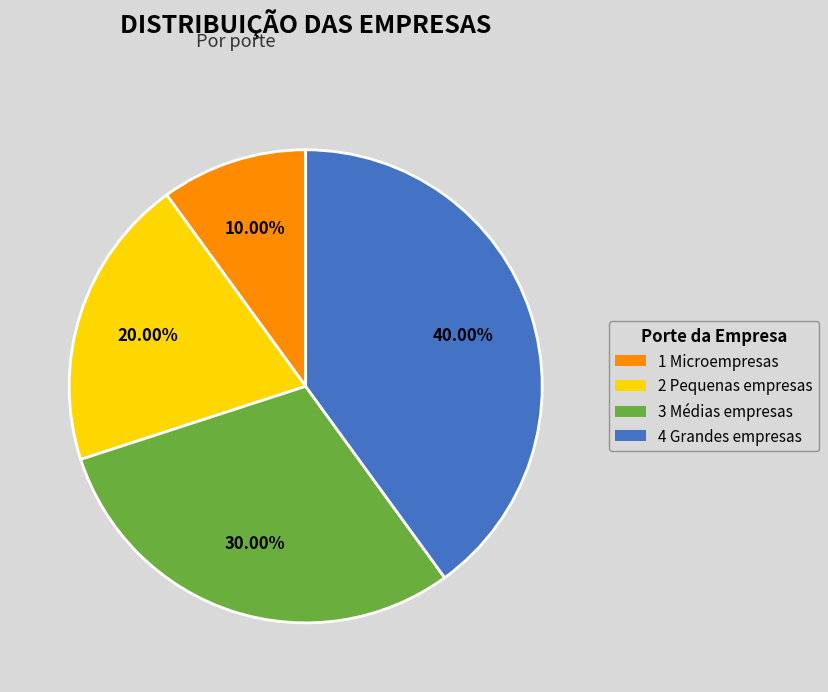

The 1 Microempresas slice represents 10% of the pie. True or false?

True